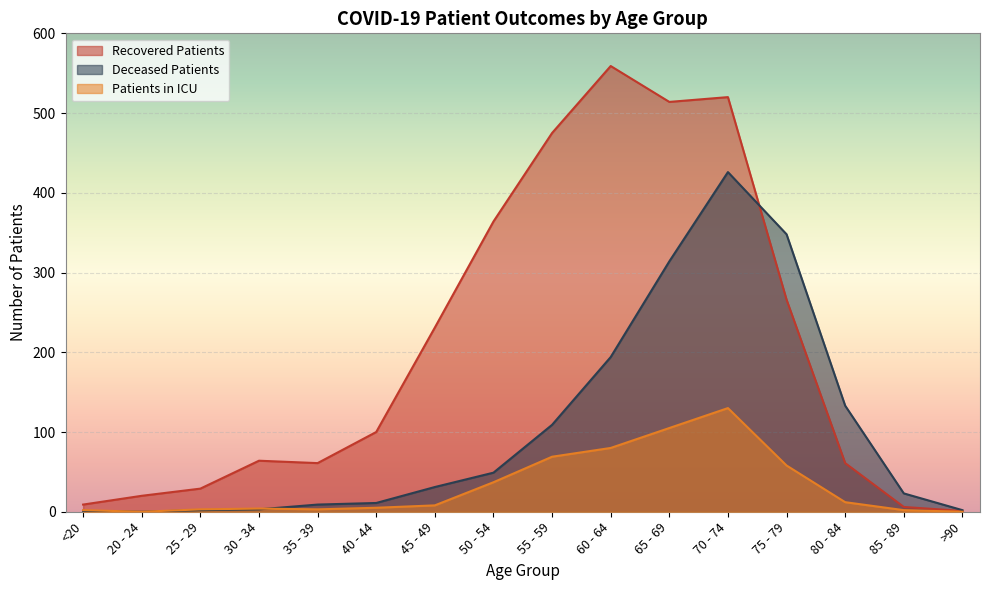

True or false: deceased_patients has more than 1 interior local peaks.

False